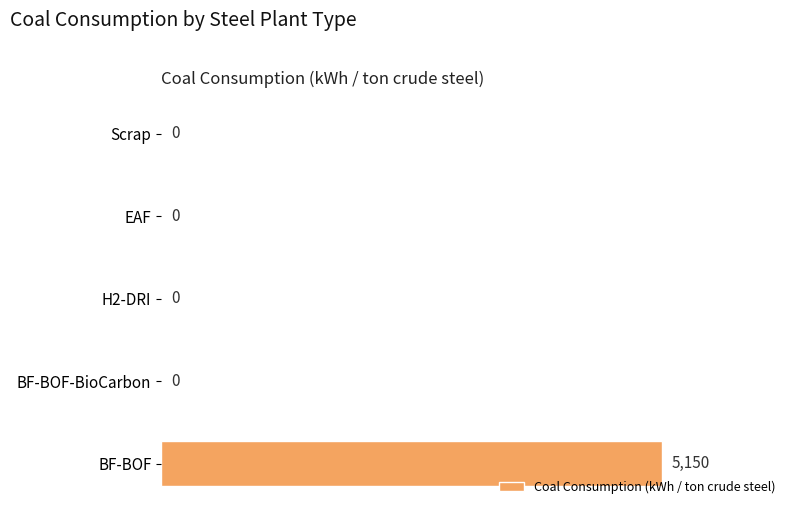

What is the sum of all values?

5150